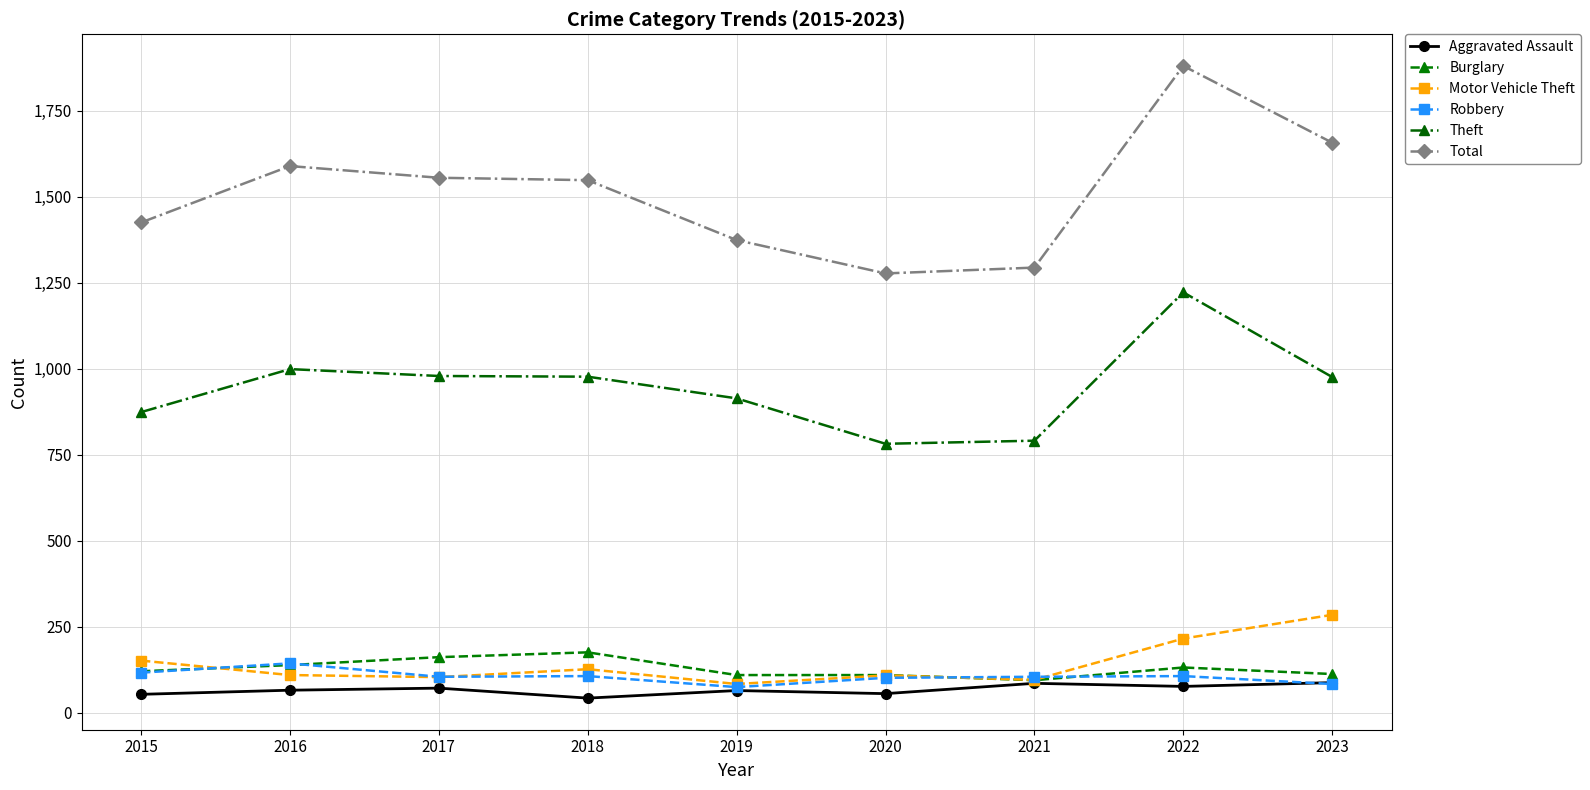

What value does the Robbery series have at 2021, to the nearest 5?

105